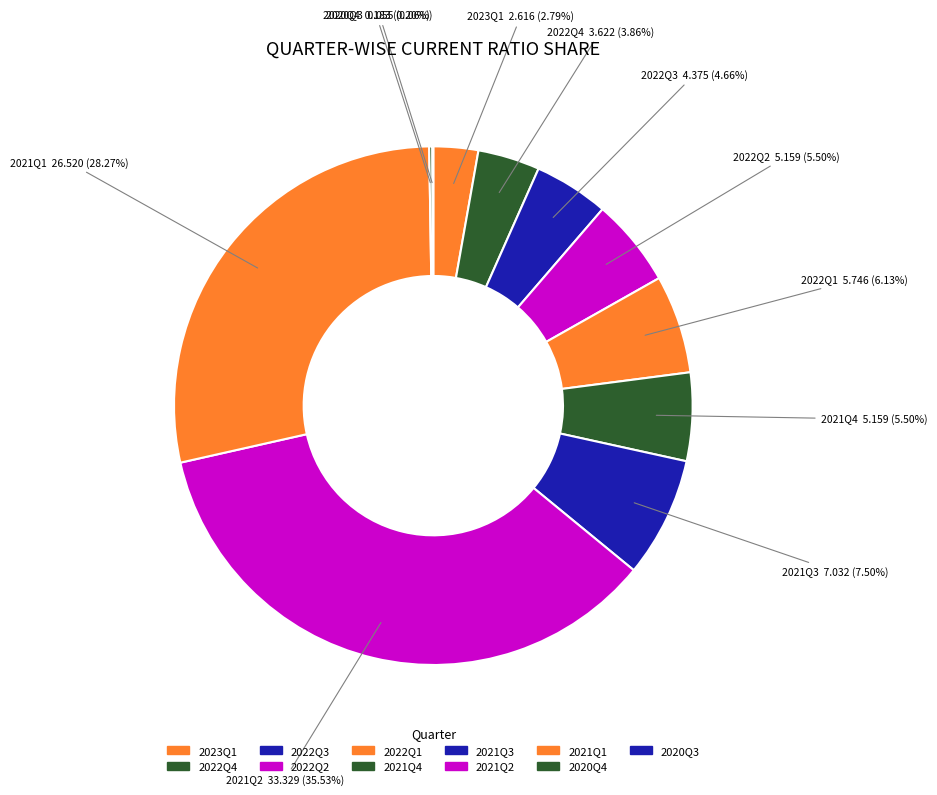

To the nearest percent, what is the combined percentage of 2020Q3 and 2023Q1?

3%